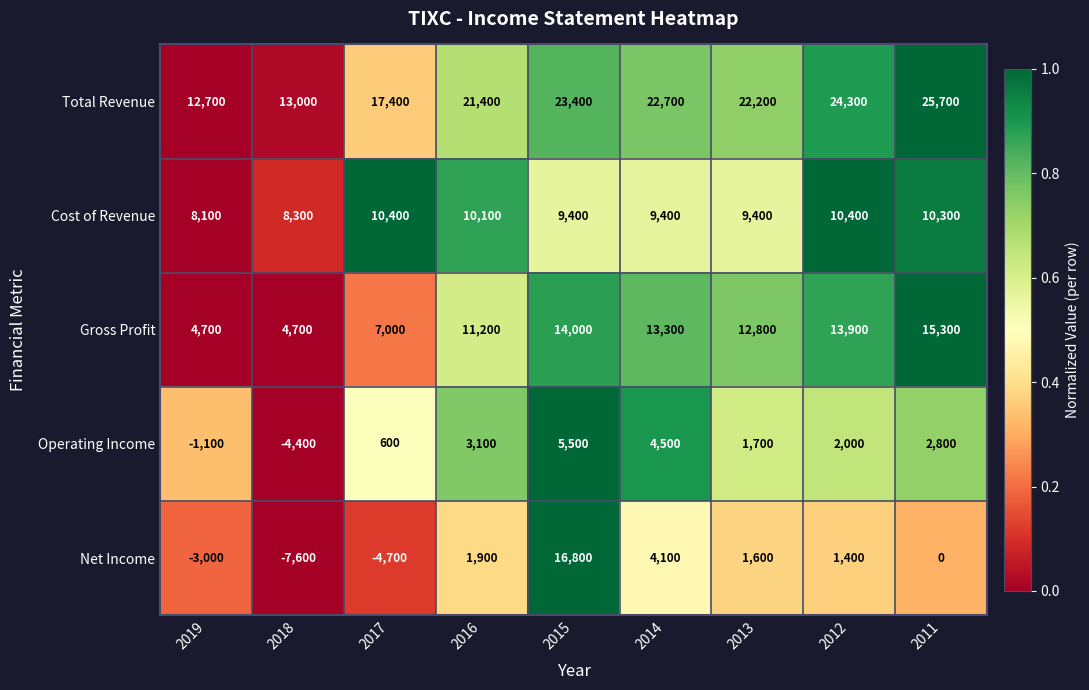

Is the value of Net Income at 2013 greater than the value of Operating Income at 2015?

No